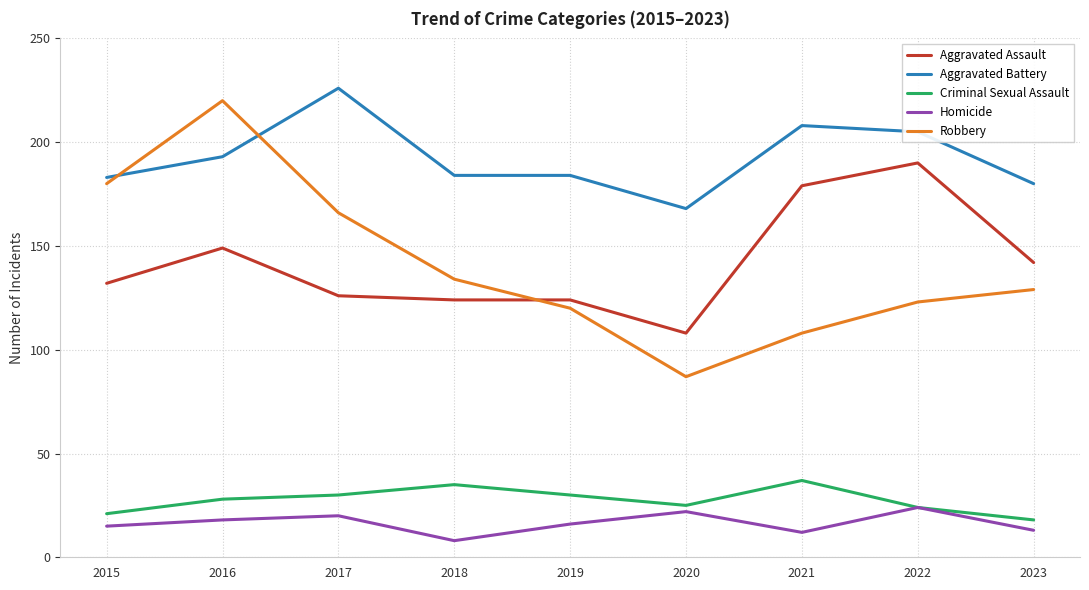

Reading left to right, extract all data points from this chart.

Aggravated Assault: 2015=132	2016=149	2017=126	2018=124	2019=124	2020=108	2021=179	2022=190	2023=142
Aggravated Battery: 2015=183	2016=193	2017=226	2018=184	2019=184	2020=168	2021=208	2022=205	2023=180
Criminal Sexual Assault: 2015=21	2016=28	2017=30	2018=35	2019=30	2020=25	2021=37	2022=24	2023=18
Homicide: 2015=15	2016=18	2017=20	2018=8	2019=16	2020=22	2021=12	2022=24	2023=13
Robbery: 2015=180	2016=220	2017=166	2018=134	2019=120	2020=87	2021=108	2022=123	2023=129